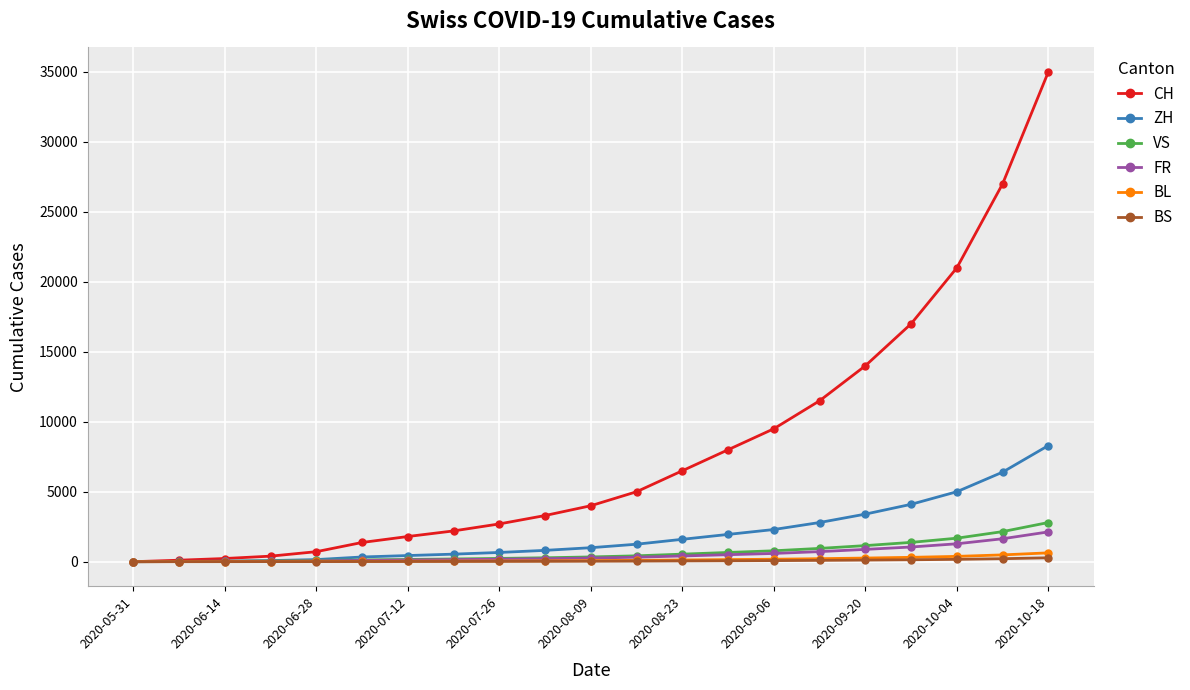

Which series has the widest spread of values?

CH